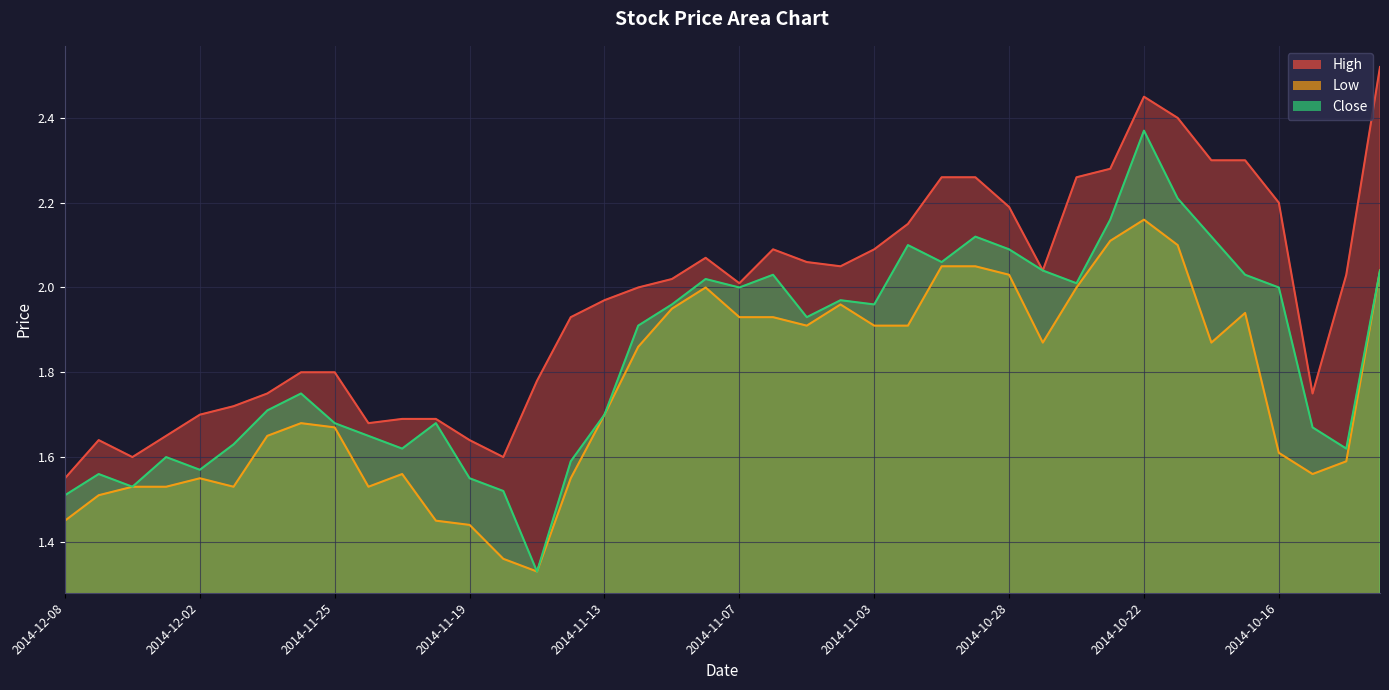

Which category has the highest value across all series?

2014-10-13